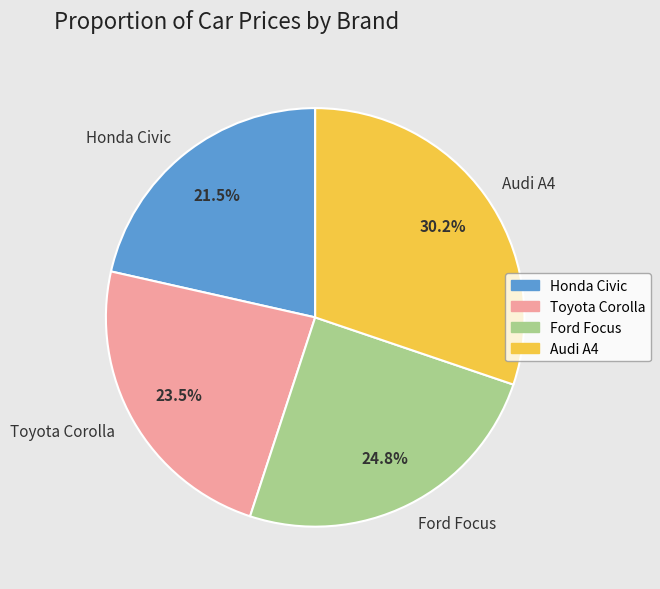

Does Honda Civic represent more than half of the total?

No